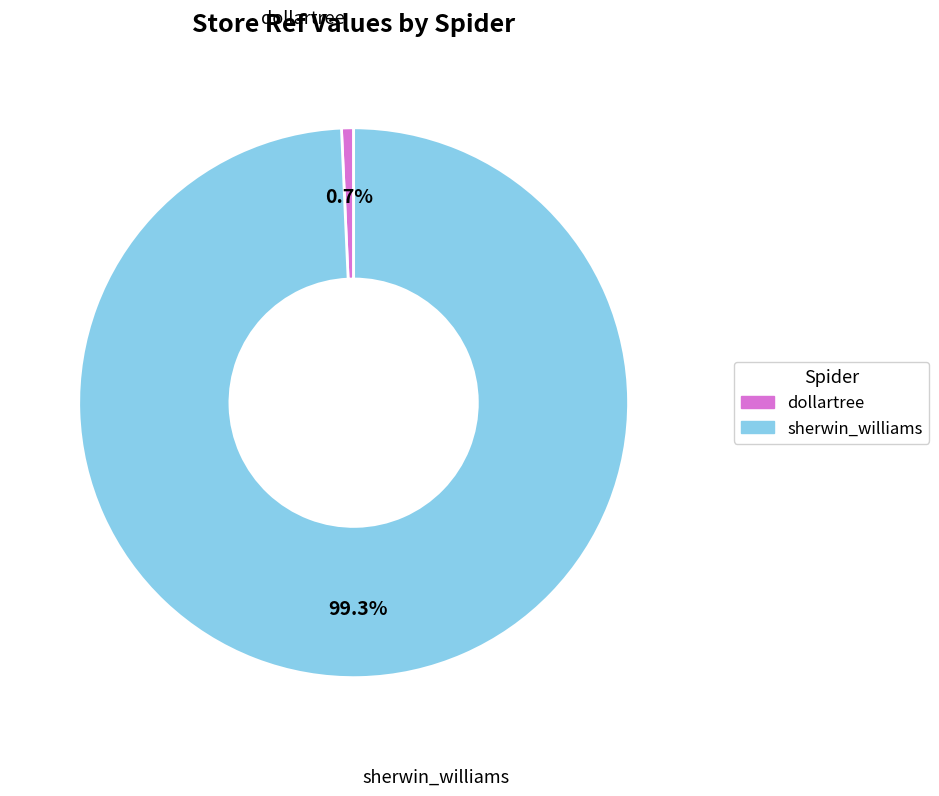

How many segments does this pie chart have?

2